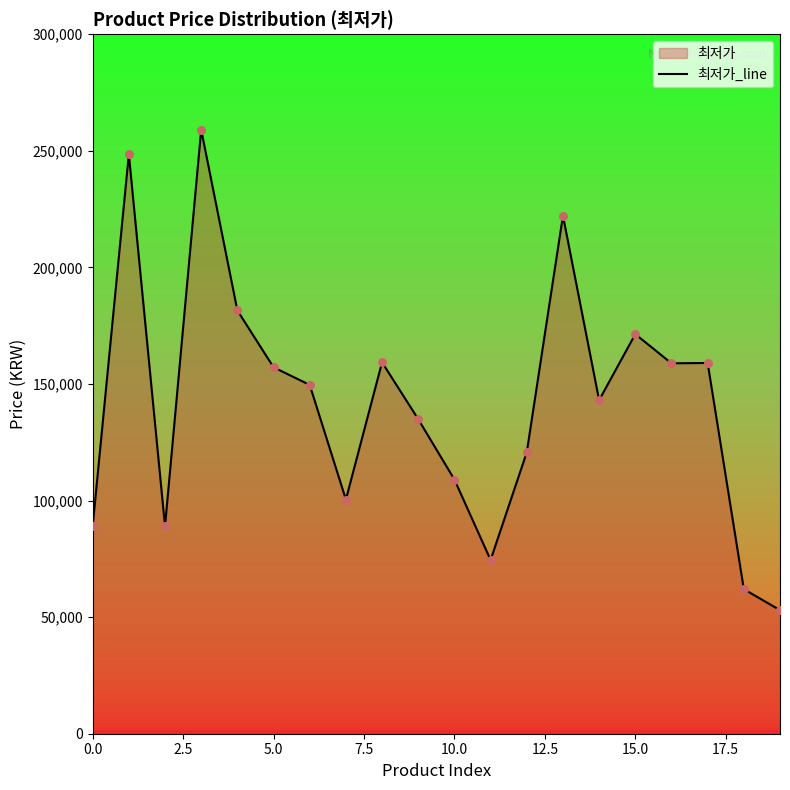

Which has a higher value, 9 or 12?

9